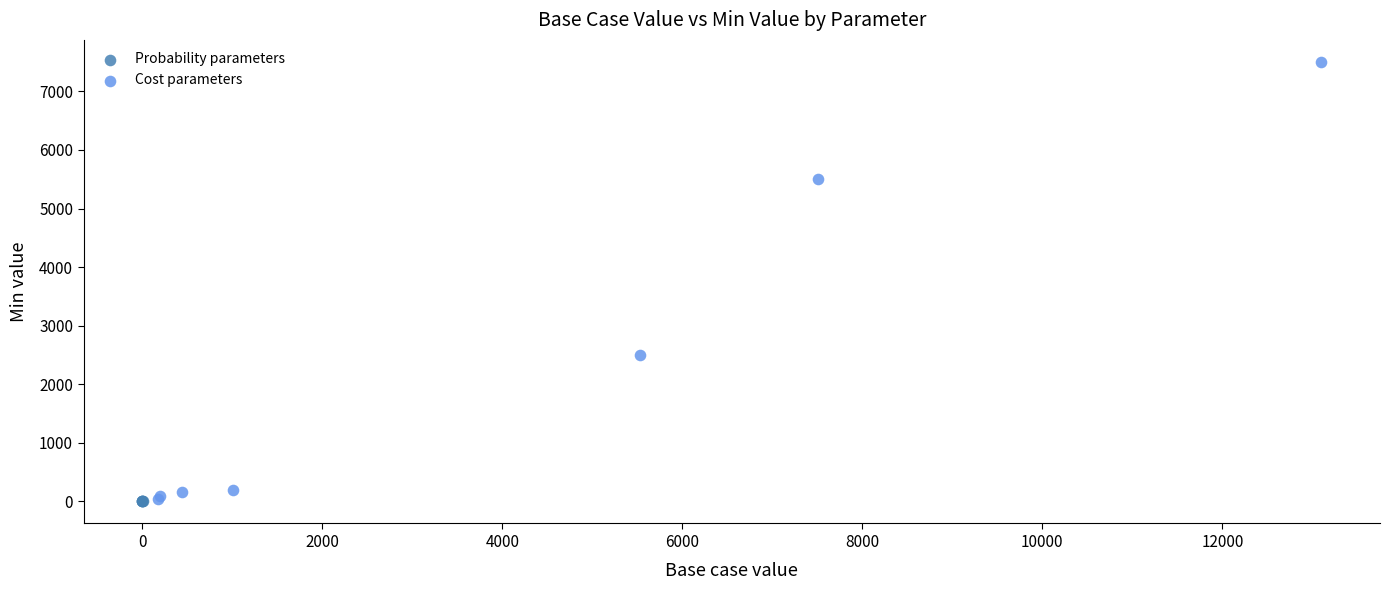

What are all the series names shown in the legend?

Probability parameters, Cost parameters